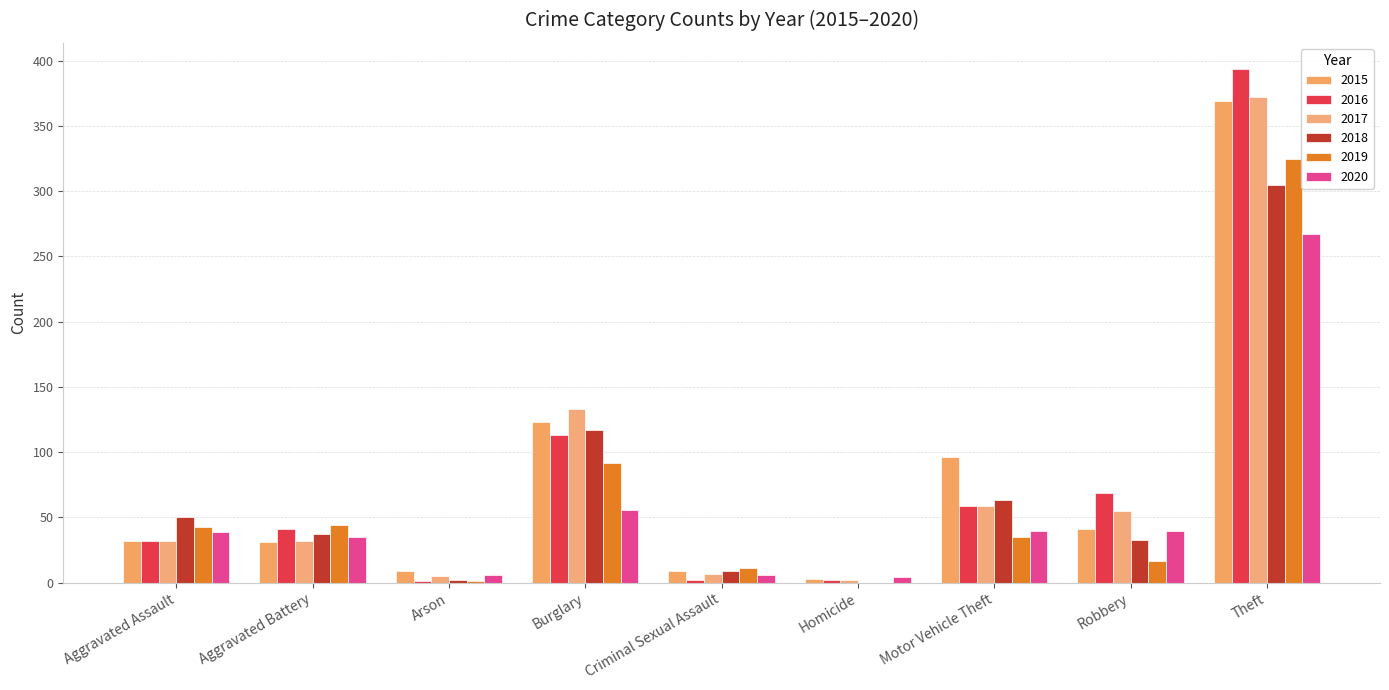

The 2018 series shows 0 at Homicide. True or false?

True